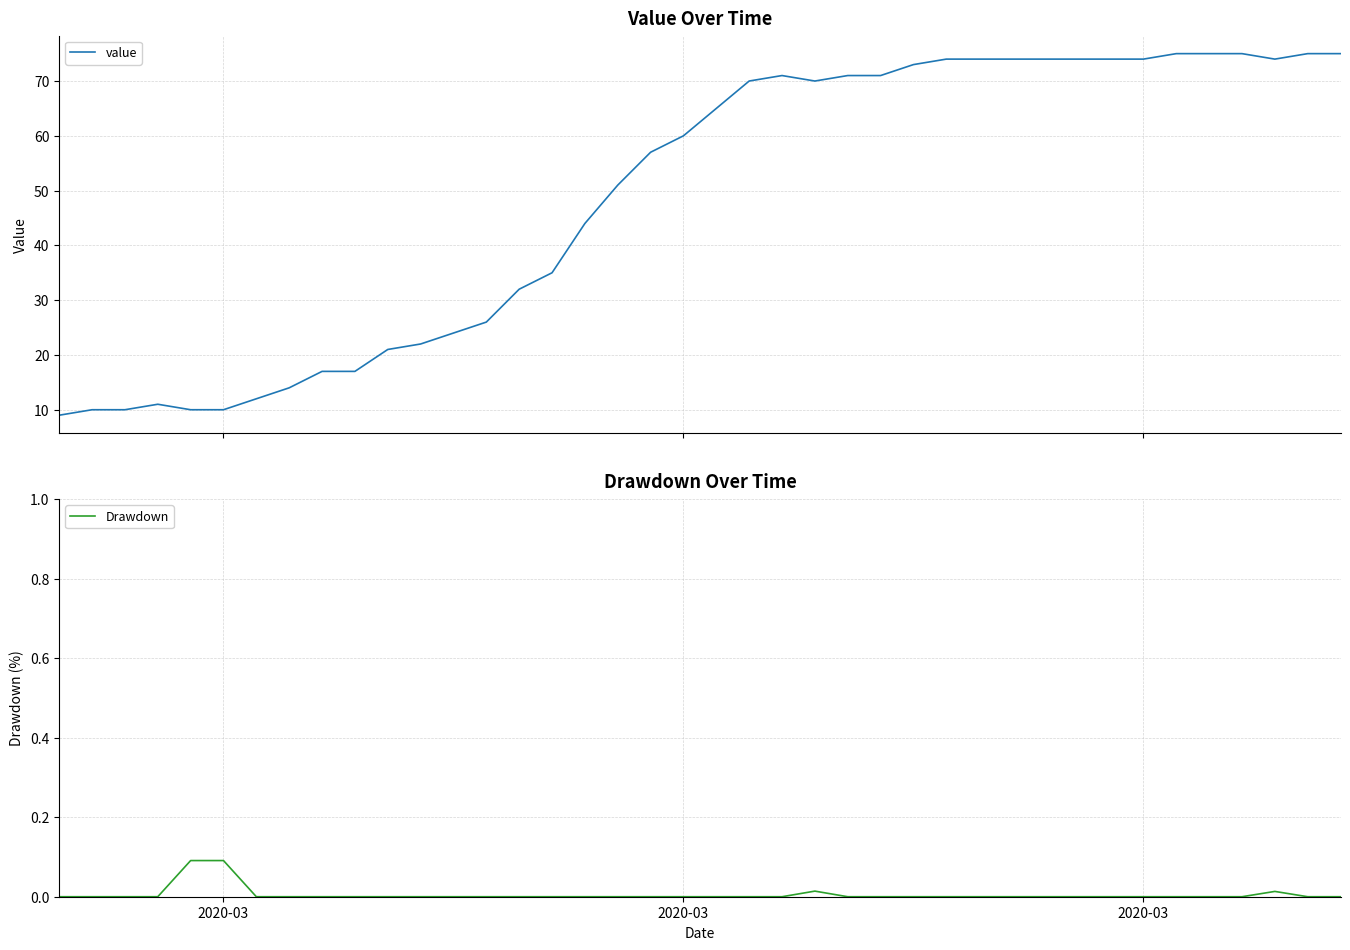

Rank the series by their average value, from lowest to highest.

Drawdown, value